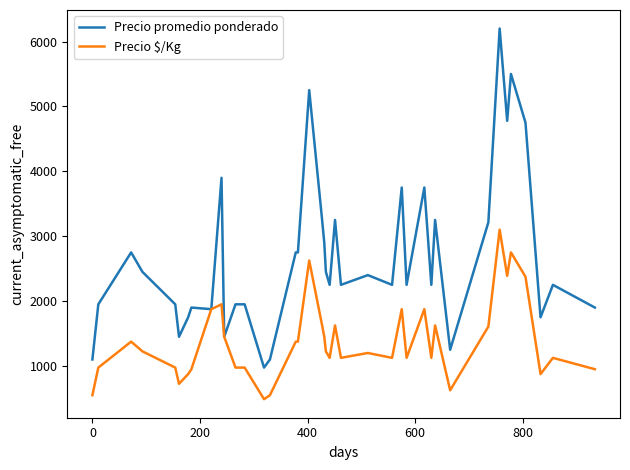

List the series in order of their peak value, highest first.

Precio promedio ponderado, Precio $/Kg